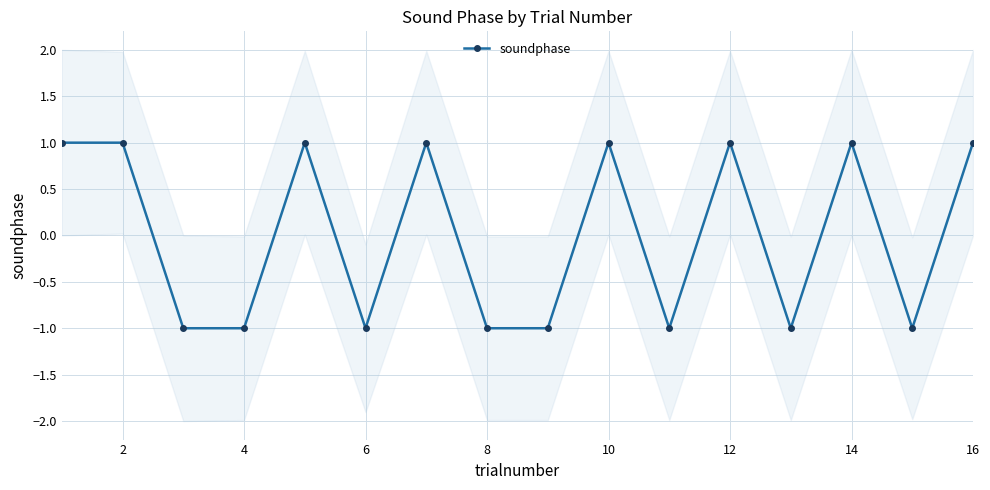

Reading right to left, list all the values displayed in this chart.

1	-1	1	-1	1	-1	1	-1	-1	1	-1	1	-1	-1	1	1